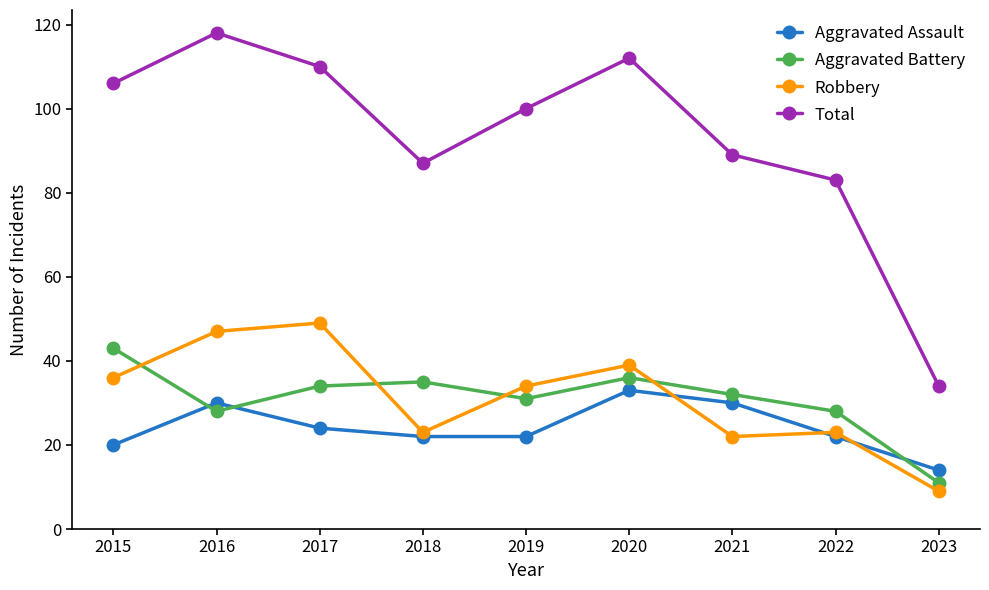

True or false: Aggravated Assault has a value of 22 at 2022.

True